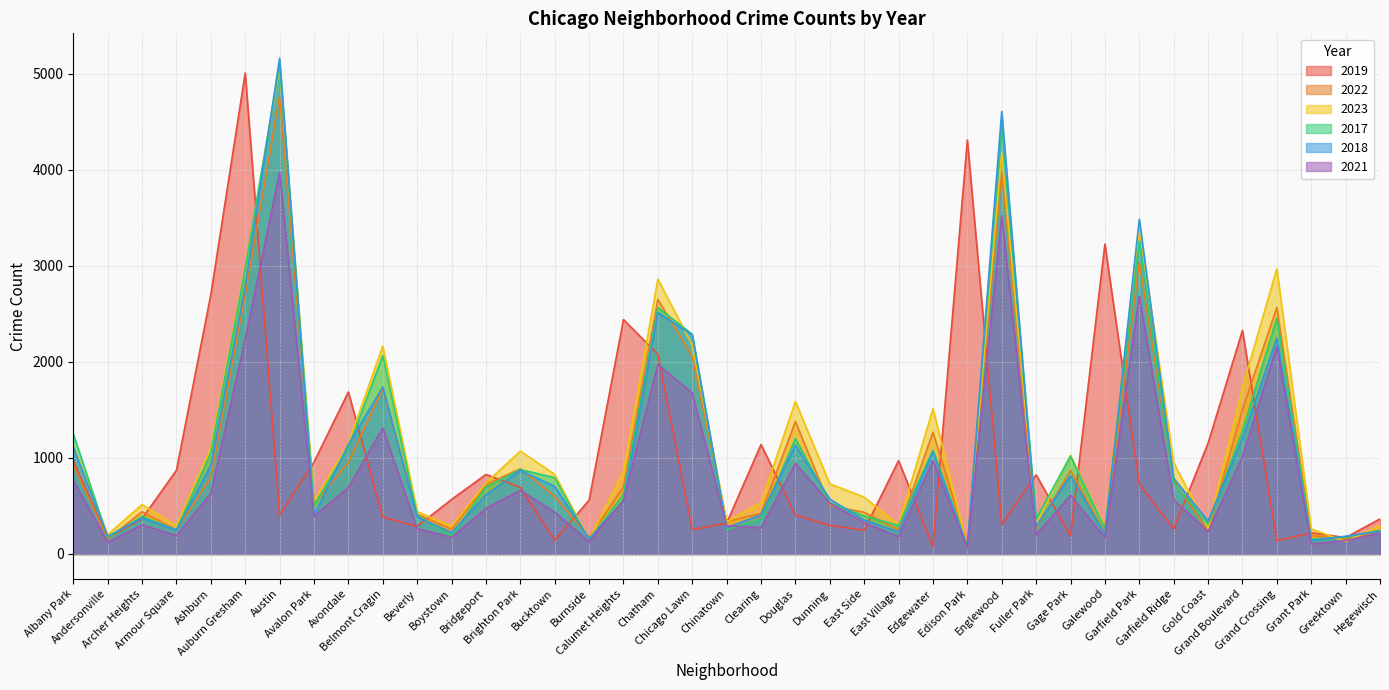

True or false: 2021 has more than 1 points higher than both neighbors.

True